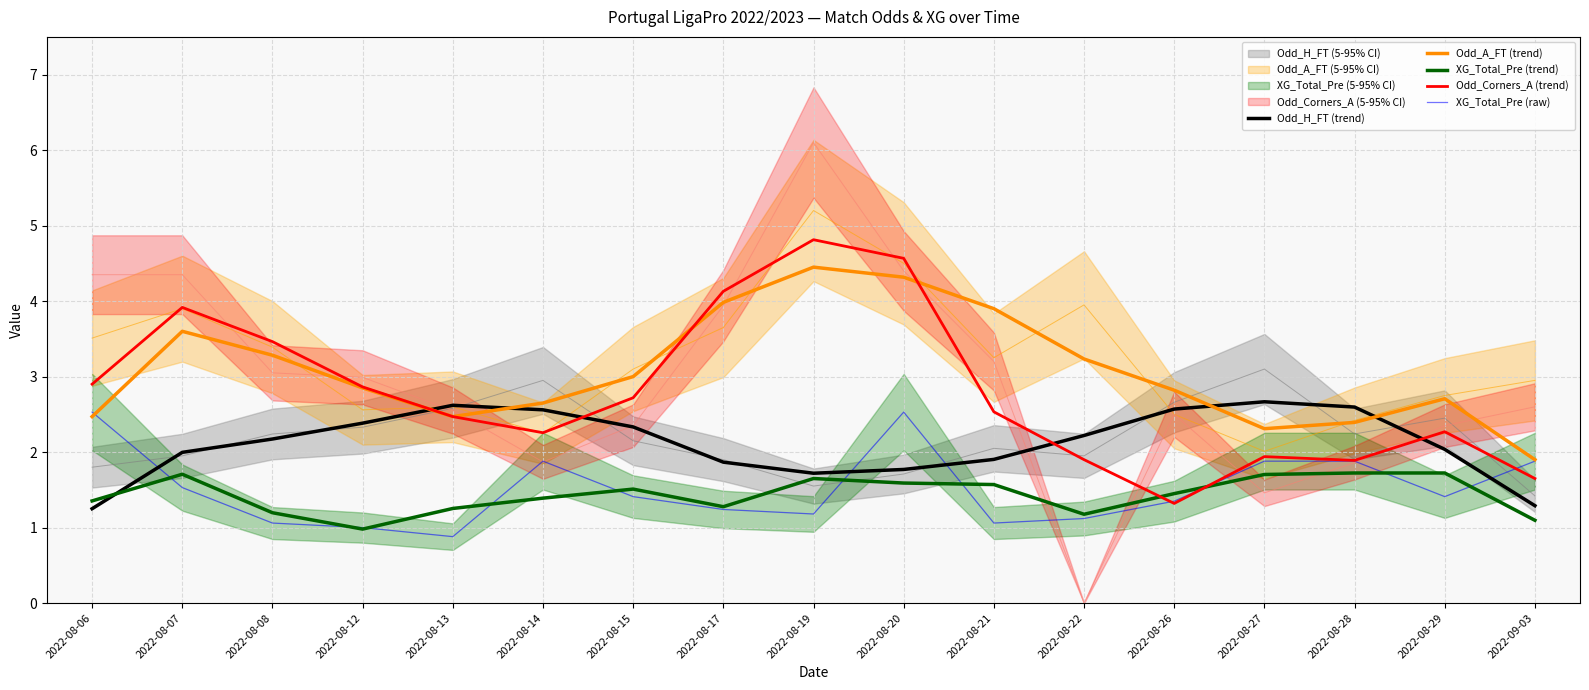

What is the difference between the Odd_Corners_A (trend) values at 2022-08-22 and 2022-08-06?

1.0